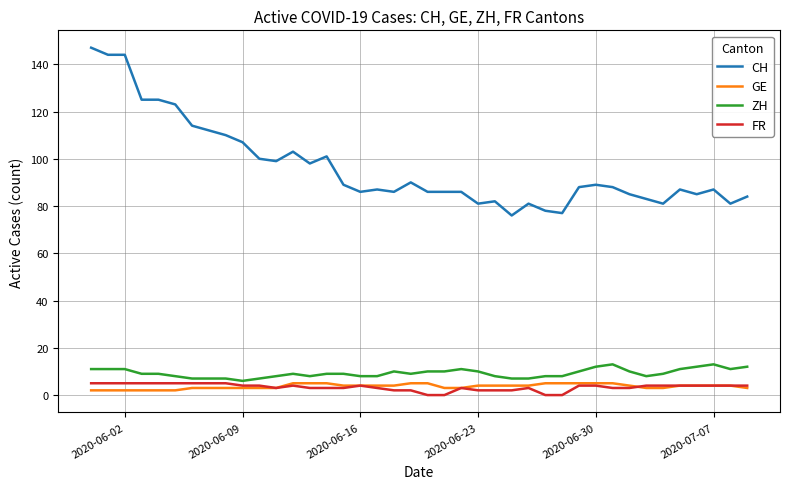

Is this an area chart (filled region under the line)?

No